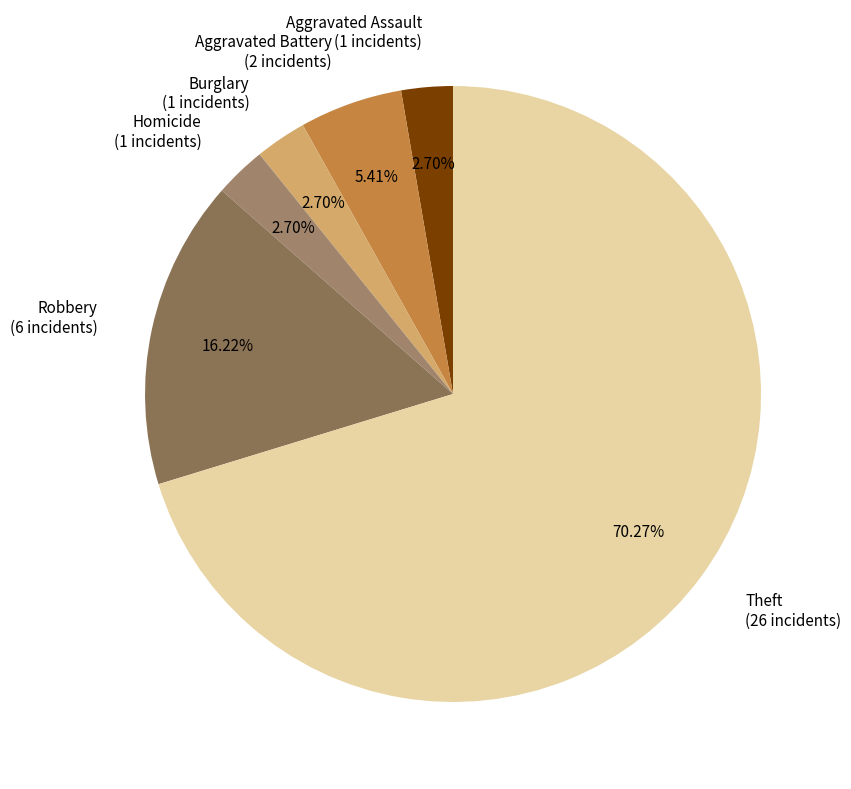

Which category accounts for the majority?

Theft (26 incidents)